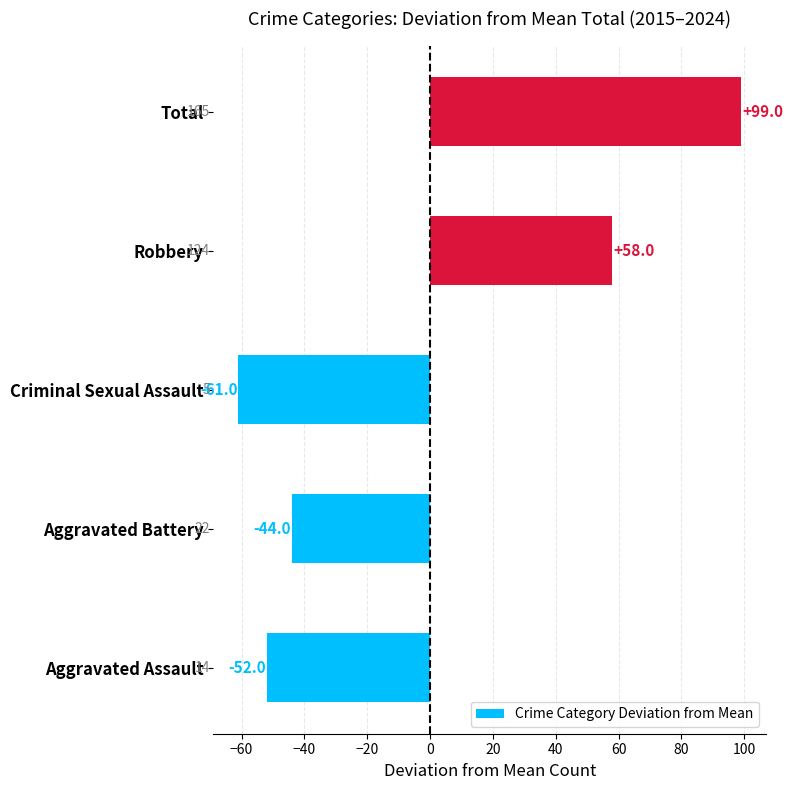

Rank the categories by value from lowest to highest.

Criminal Sexual Assault, Aggravated Assault, Aggravated Battery, Robbery, Total